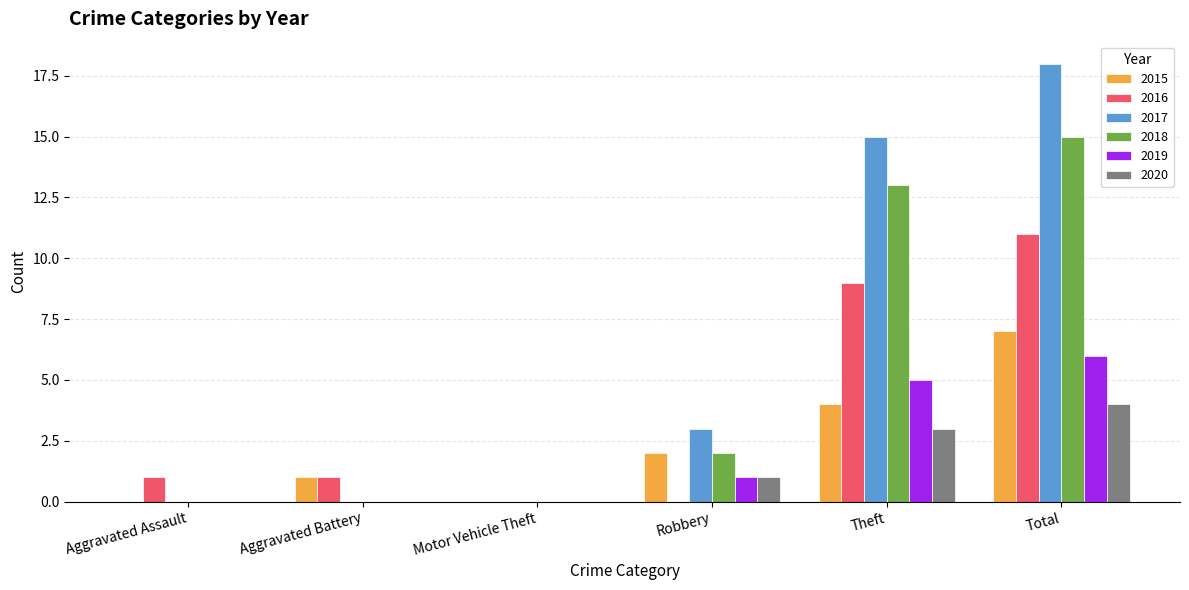

What is the approximate value of 2020 at Theft?

3